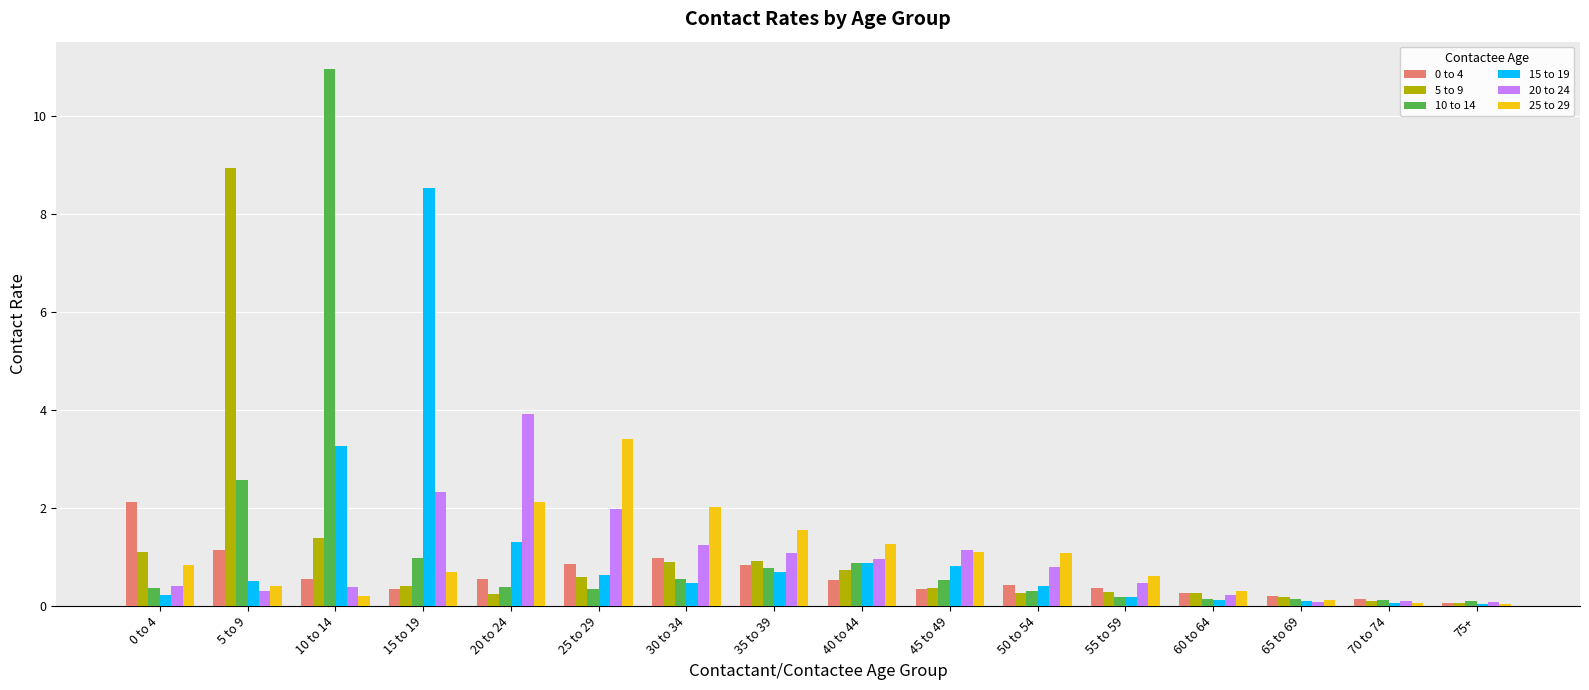

What is the difference between the highest and lowest values at 0 to 4?

1.9